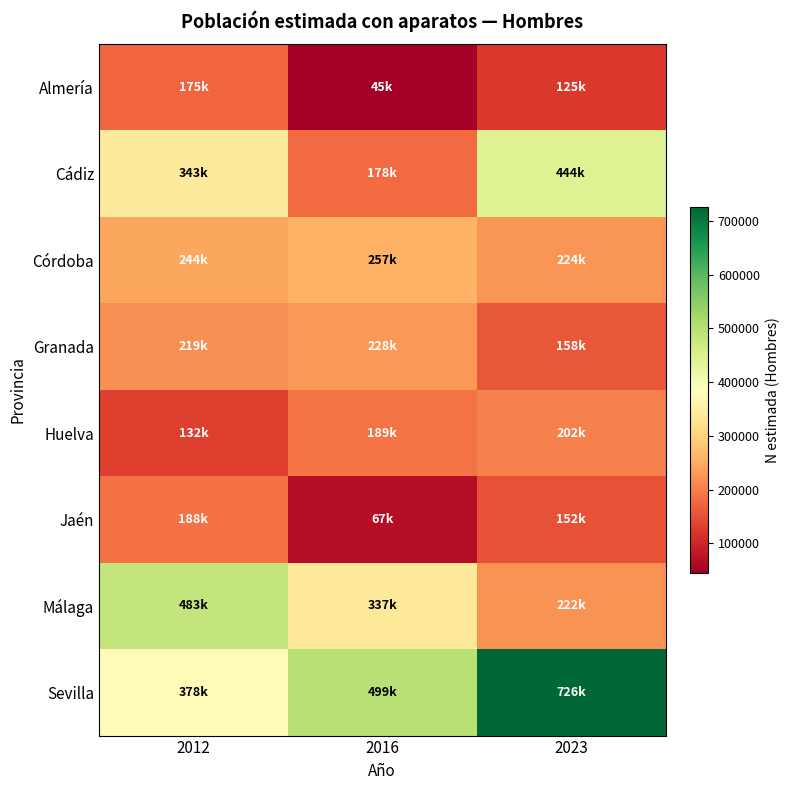

At how many categories does at least one series exceed 141187?

3